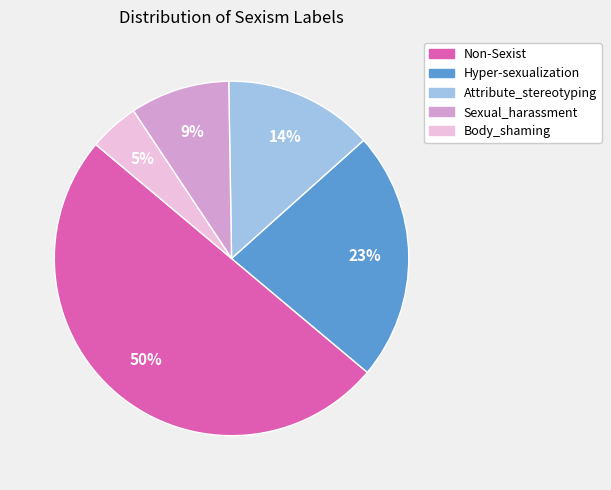

Rank the categories by value from highest to lowest.

Non-Sexist, Hyper-sexualization, Attribute_stereotyping, Sexual_harassment, Body_shaming